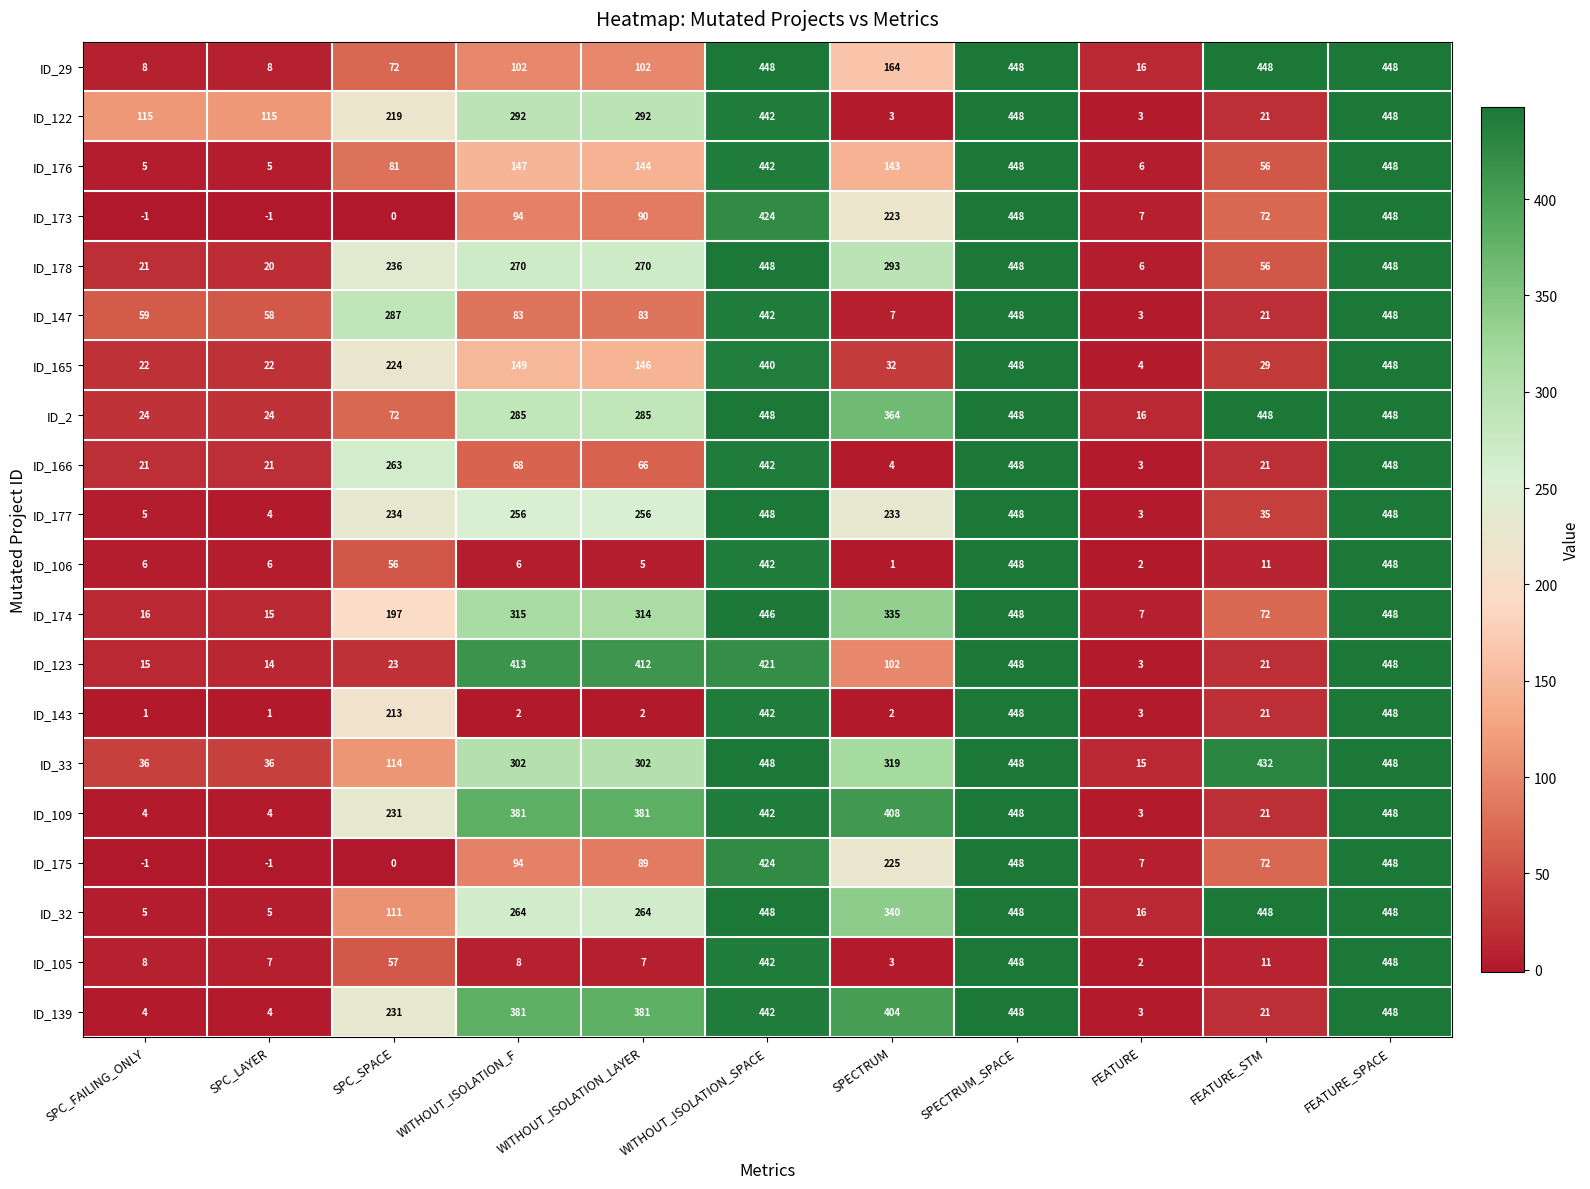

Is the value of ID_143 at FEATURE greater than the value of ID_165 at SPC_LAYER?

No